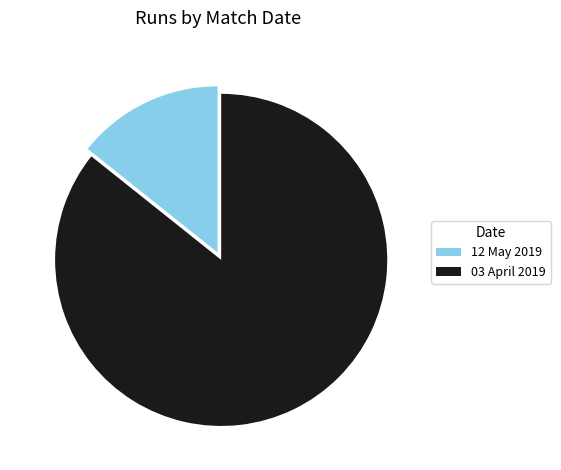

The 03 April 2019 slice represents 86% of the pie. True or false?

True